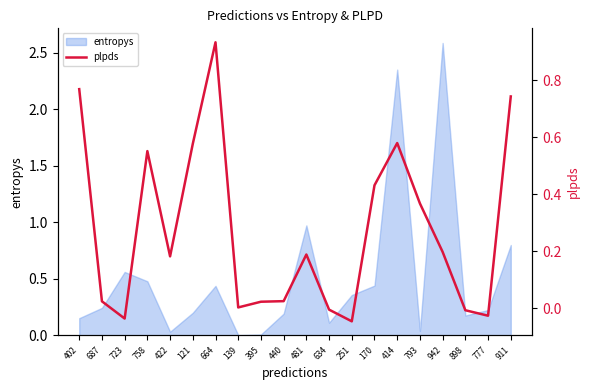

Rank the categories by value from lowest to highest.

251, 723, 777, 898, 634, 139, 395, 687, 440, 422, 481, 942, 793, 170, 758, 121, 414, 911, 402, 664